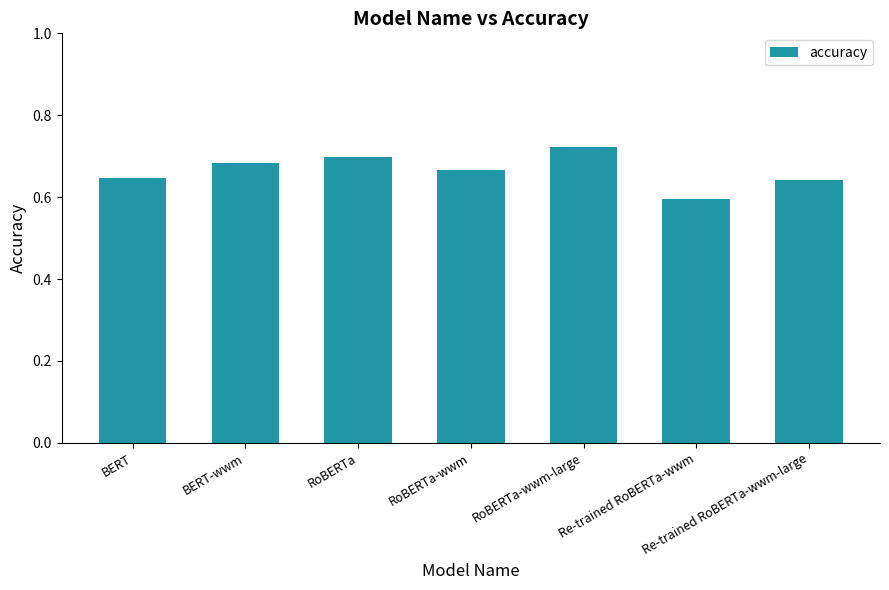

What is the label of the 7th bar from the left?

Re-trained RoBERTa-wwm-large